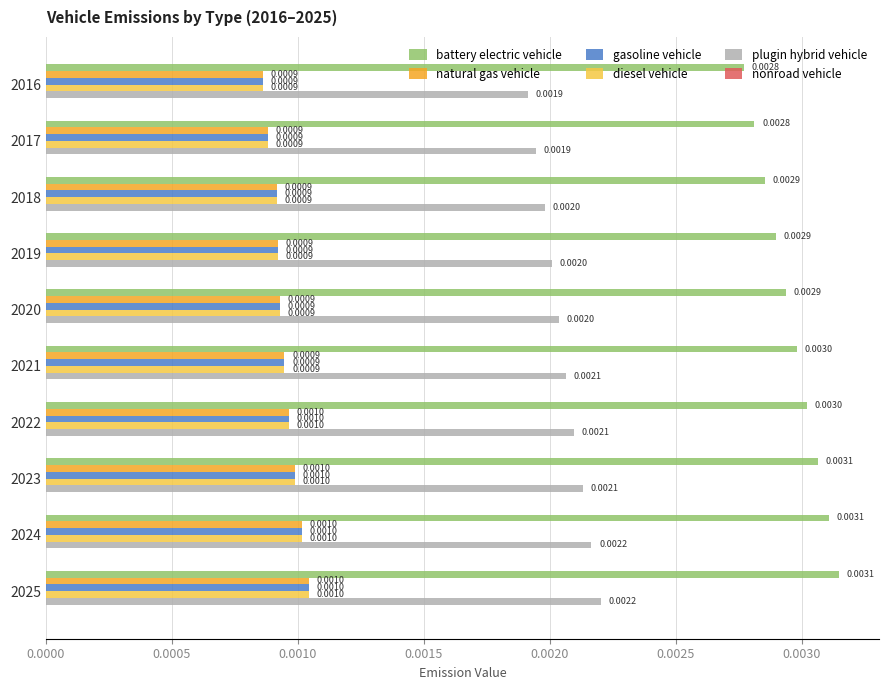

At how many categories does at least one series exceed 0?

10